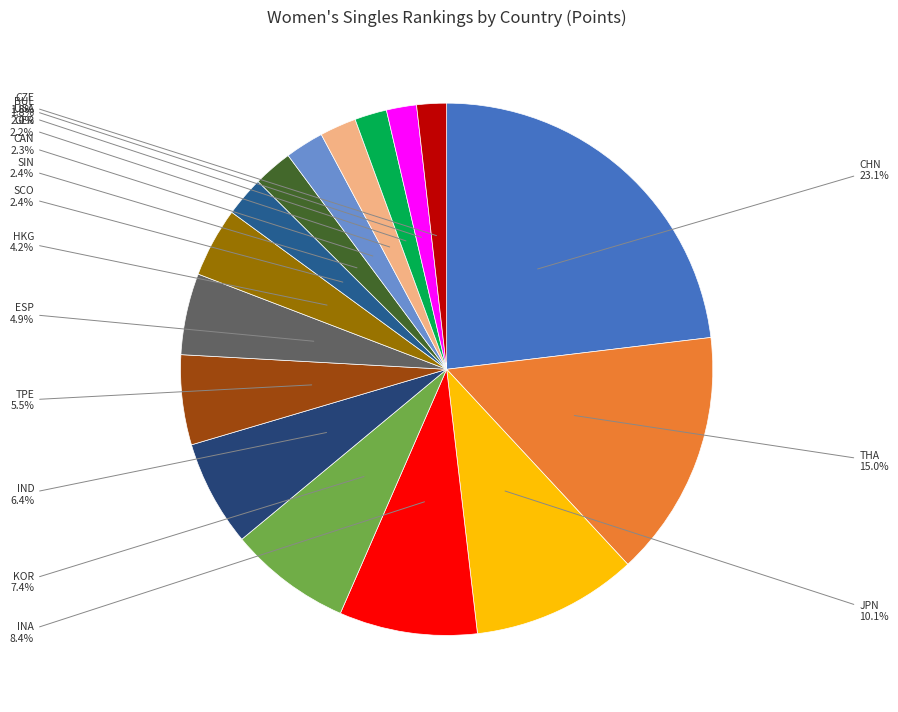

Is JPN the majority of the pie?

No